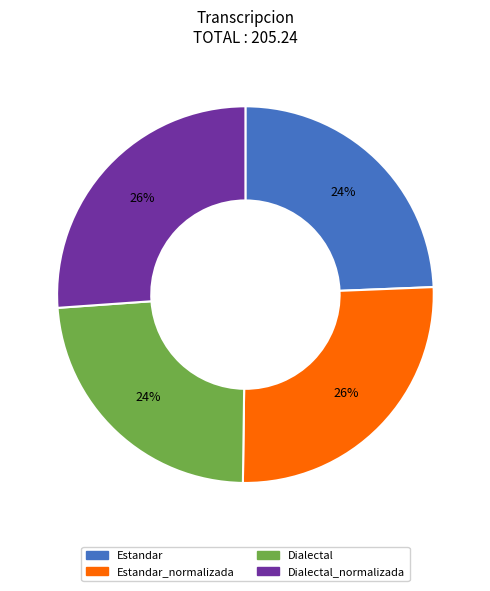

Which has a higher value, Dialectal_normalizada or Dialectal?

Dialectal_normalizada